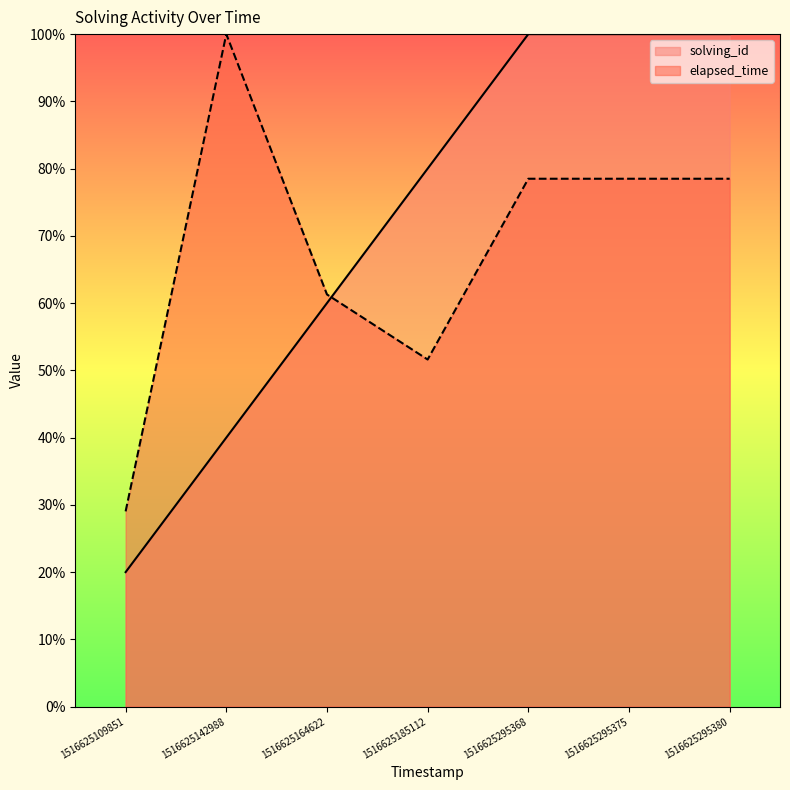

List the labels in order of elapsed_time value, largest first.

1516625142988, 1516625295368, 1516625295375, 1516625295380, 1516625164622, 1516625185112, 1516625109851